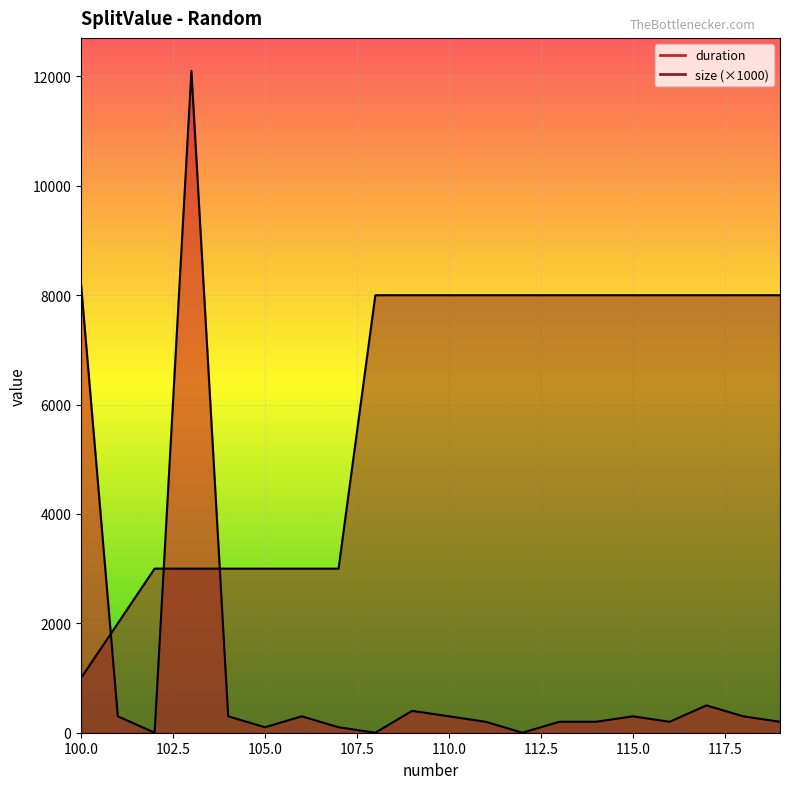

Reading right to left, extract all data points from this chart.

duration: 200	300	500	200	300	200	200	0	200	300	400	0	100	300	100	300	12100	0	300	8200
size: 8000	8000	8000	8000	8000	8000	8000	8000	8000	8000	8000	8000	3000	3000	3000	3000	3000	3000	2000	1000